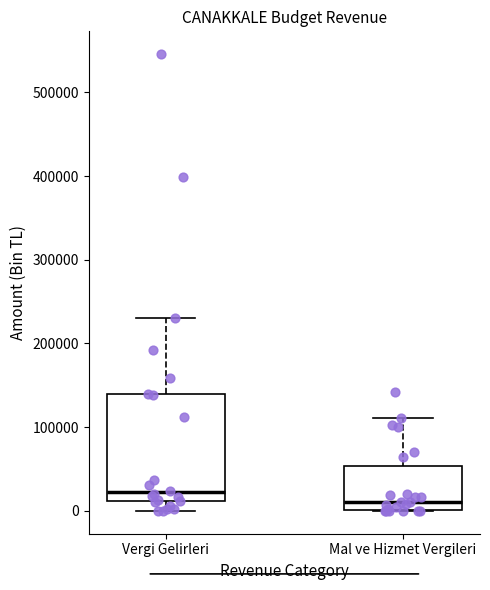

Reading left to right, transcribe this box plot: for each box, give where its median line is, the range the box spans, and where its two whiskers end, as read against the y-axis. The values are not printed on the chart, so give them approximately, as read against the axis.

Vergi Gelirleri: median 20000, box 10000 to 140000, whiskers 0 to 230000
Mal ve Hizmet Vergileri: median 10000, box 0 to 50000, whiskers 0 to 110000